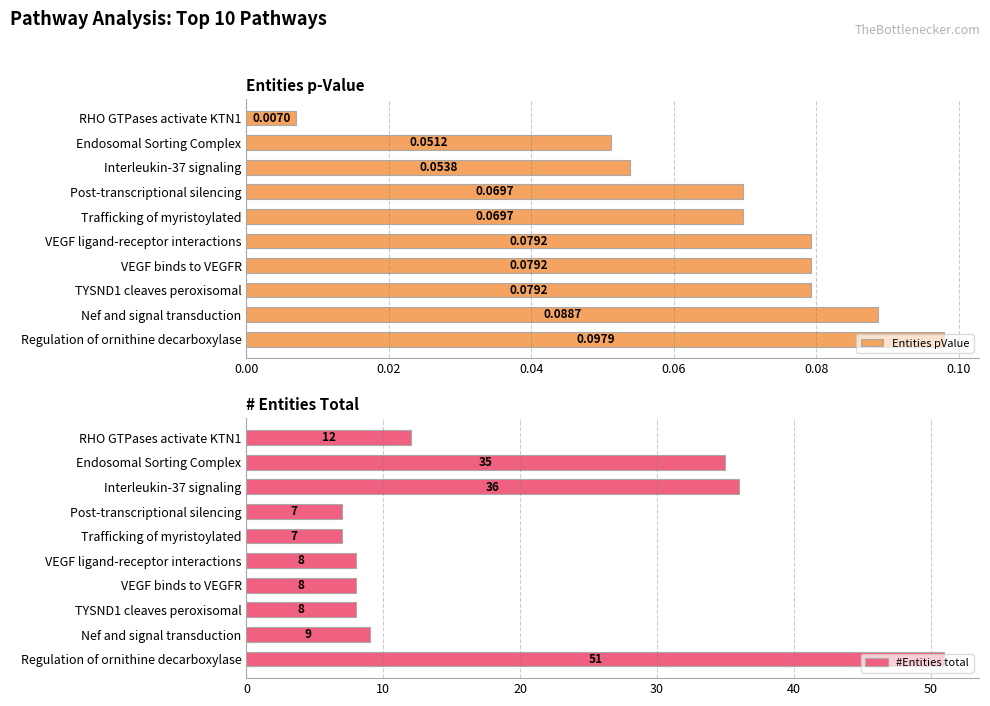

Which category has the highest value in the Entities pValue series?

Regulation of ornithine decarboxylase